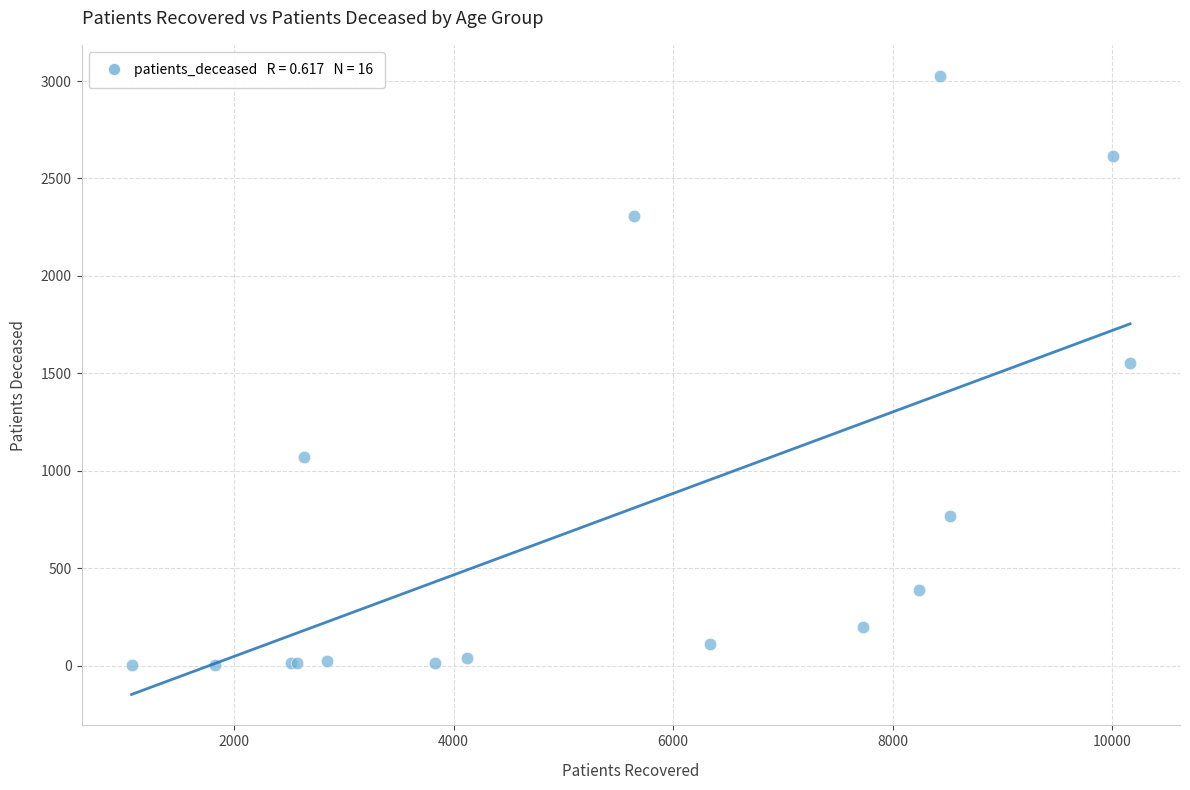

What Y value in the scatter plot is closest to 1515?

1551